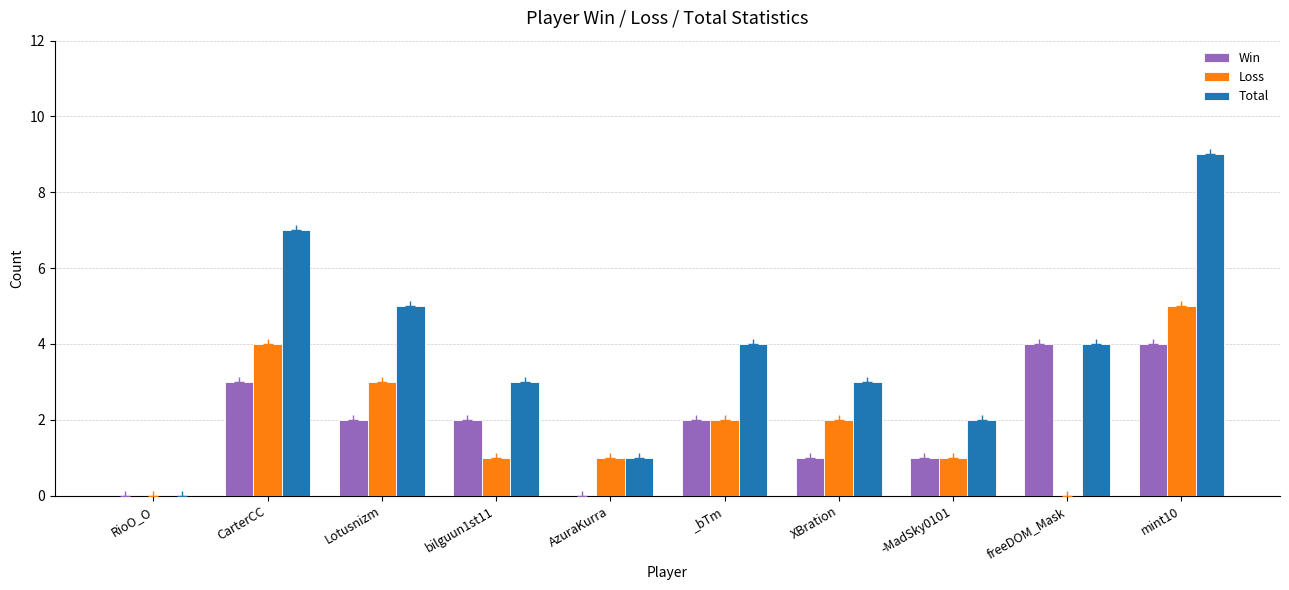

Where is Win nearest to the value 2?

Lotusnizm